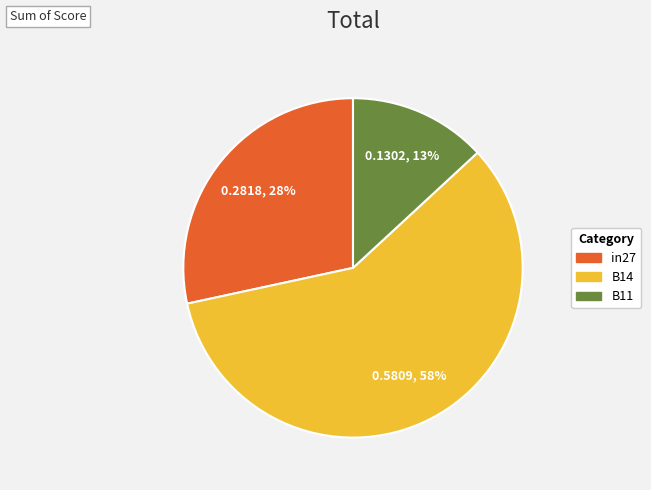

Is the sum of B14 and B11 greater than half?

Yes